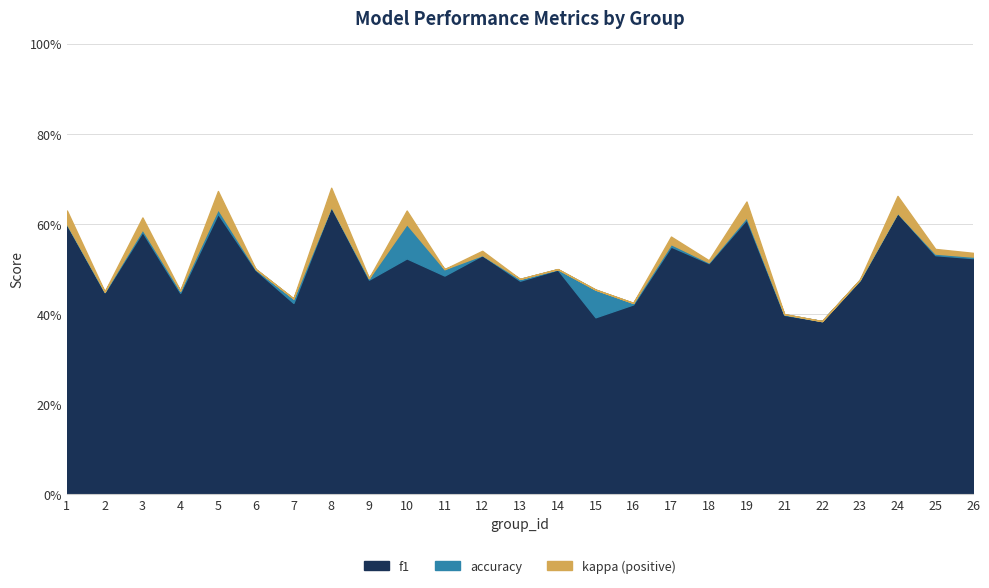

Is it true that f1 equals 0.5 at 12?

True